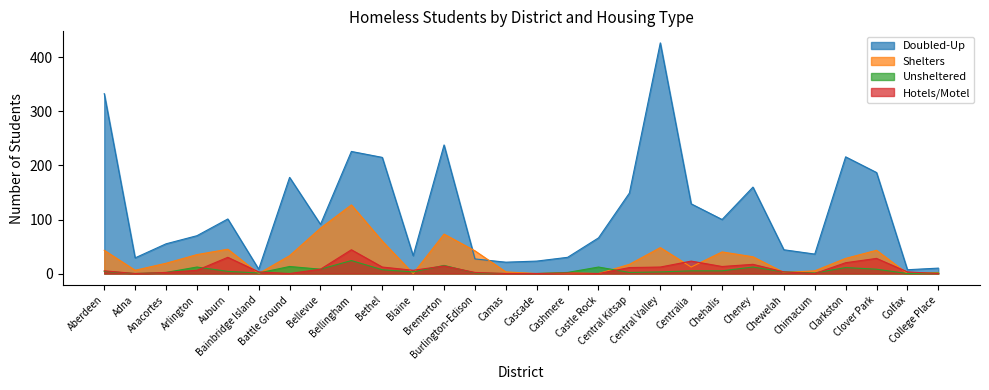

True or false: Doubled-Up and Unsheltered cross at least once.

False